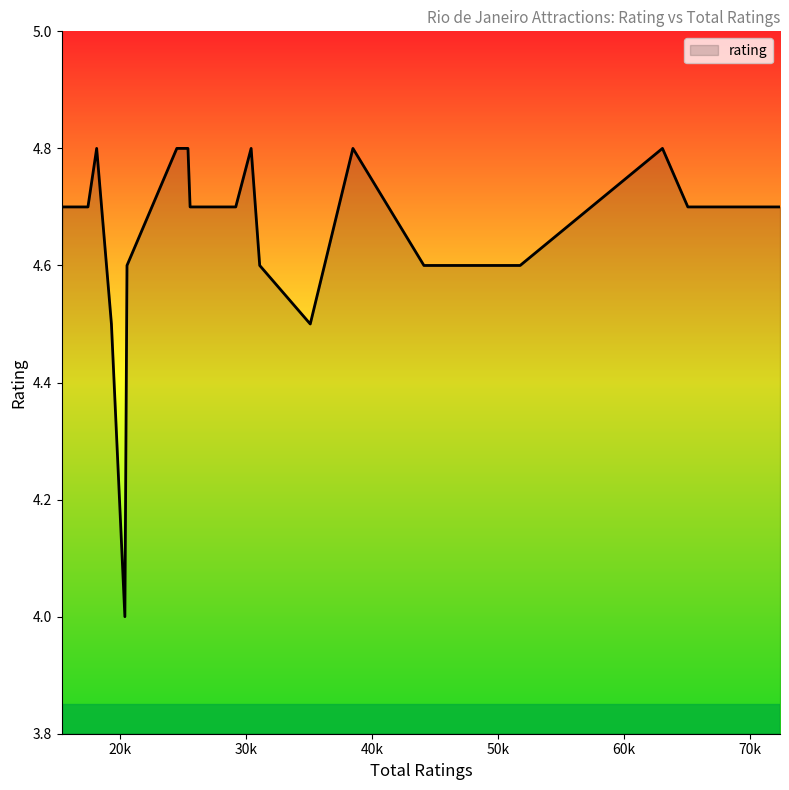

What is the difference between the maximum and minimum values?

0.8